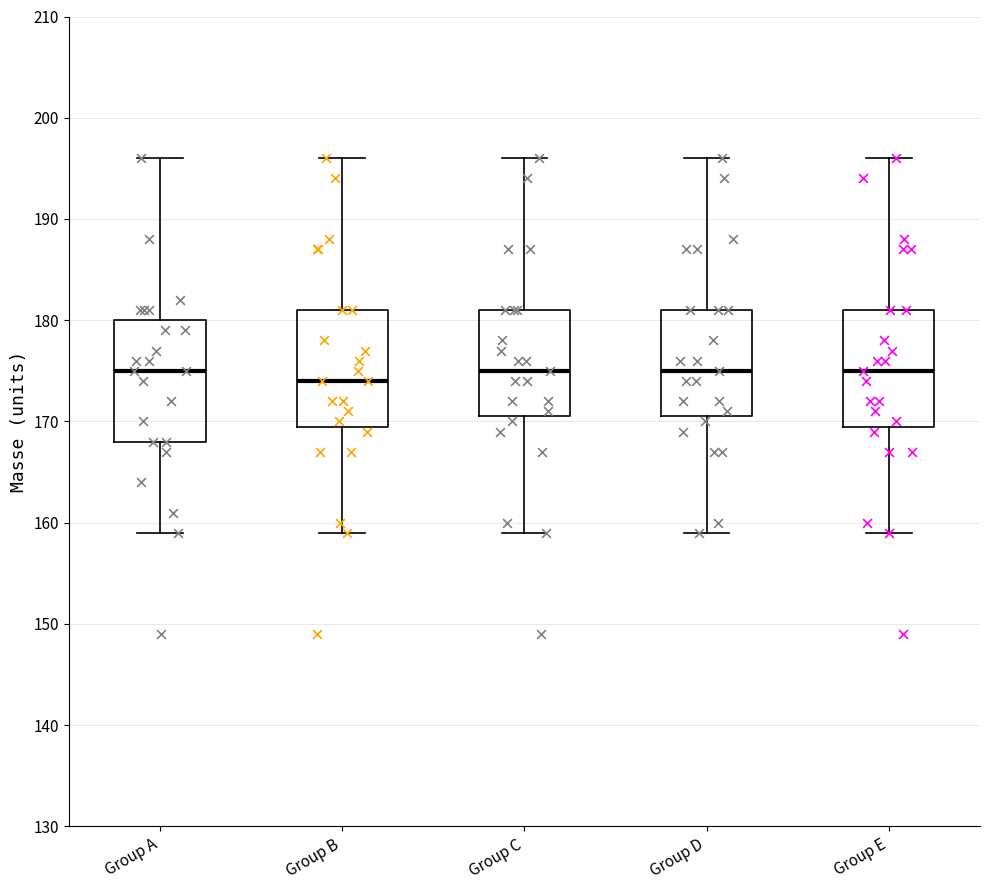

Which box has the lowest median line?

Group B